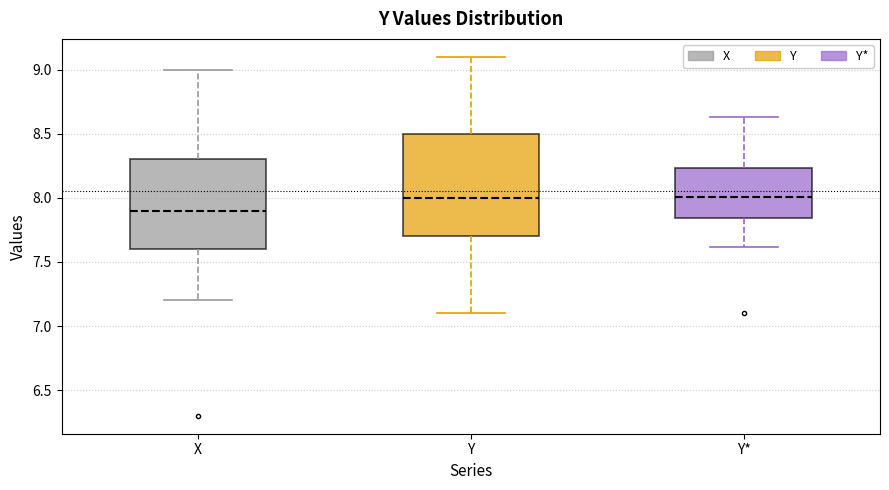

Reading left to right, read every box against the y-axis: the position of its median line, the range the box covers, and the ends of its whiskers. The values are not printed on the chart, so give them approximately, as read against the axis.

X: median 7.90, box 7.60 to 8.30, whiskers 7.20 to 9.00
Y: median 8.00, box 7.70 to 8.50, whiskers 7.10 to 9.10
Y*: median 8.00, box 7.85 to 8.25, whiskers 7.60 to 8.65